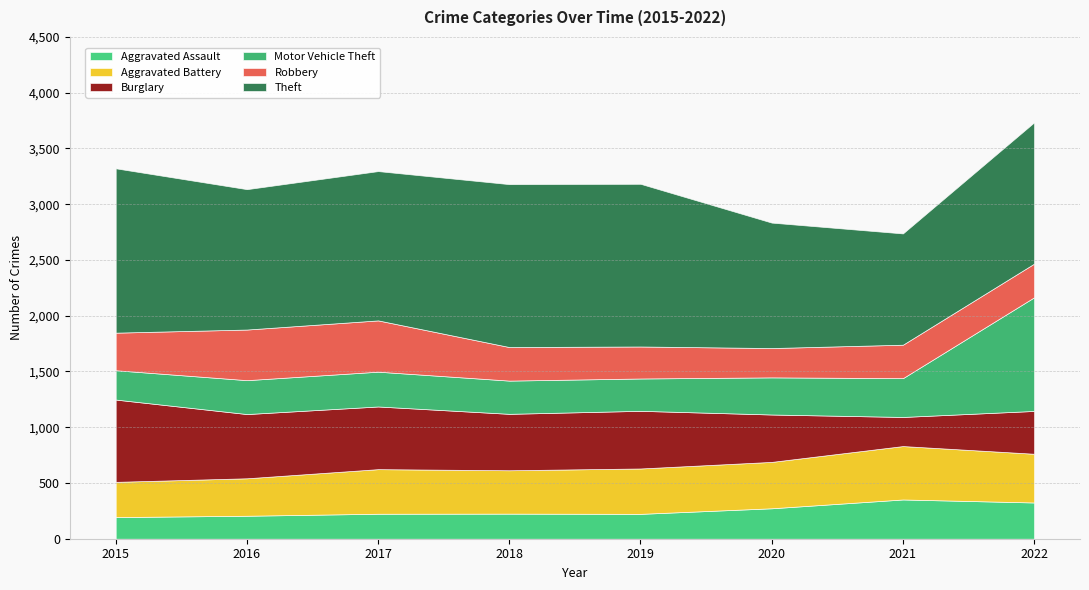

True or false: Motor Vehicle Theft and Burglary intersect in this chart.

True